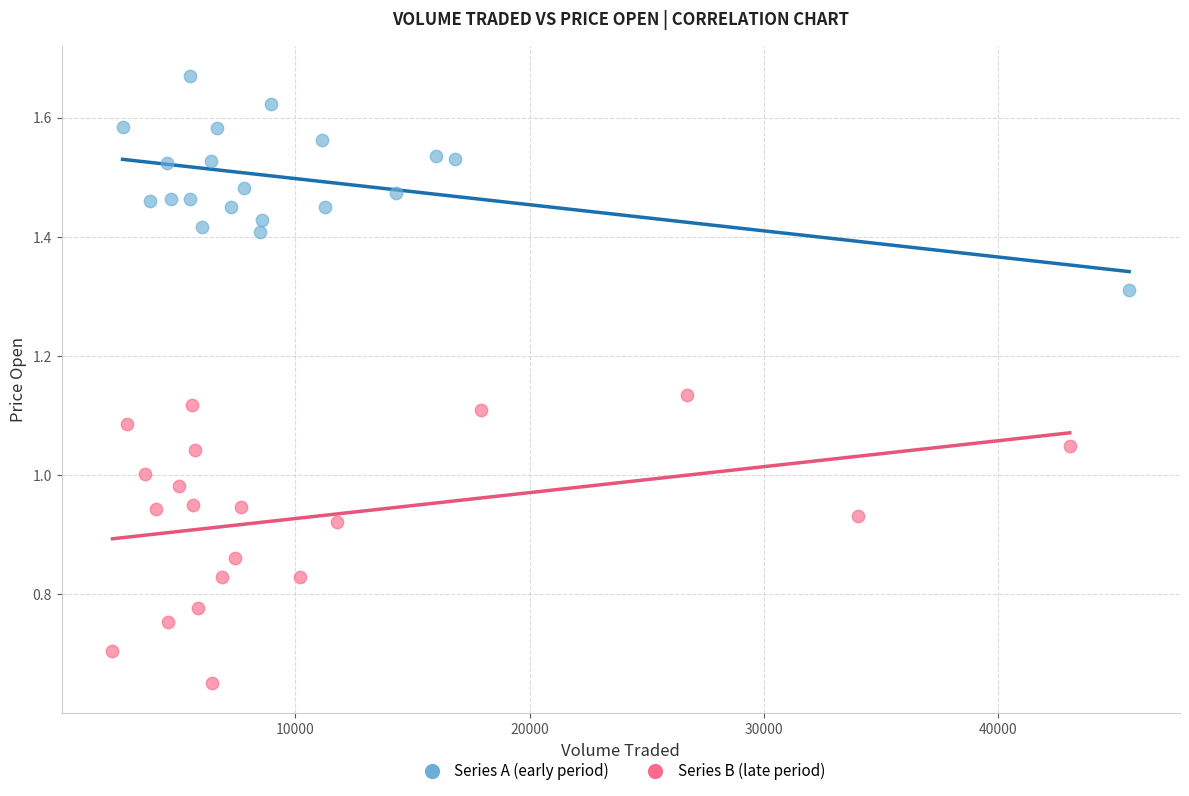

Which series reaches the minimum Y coordinate?

Series B (late period)